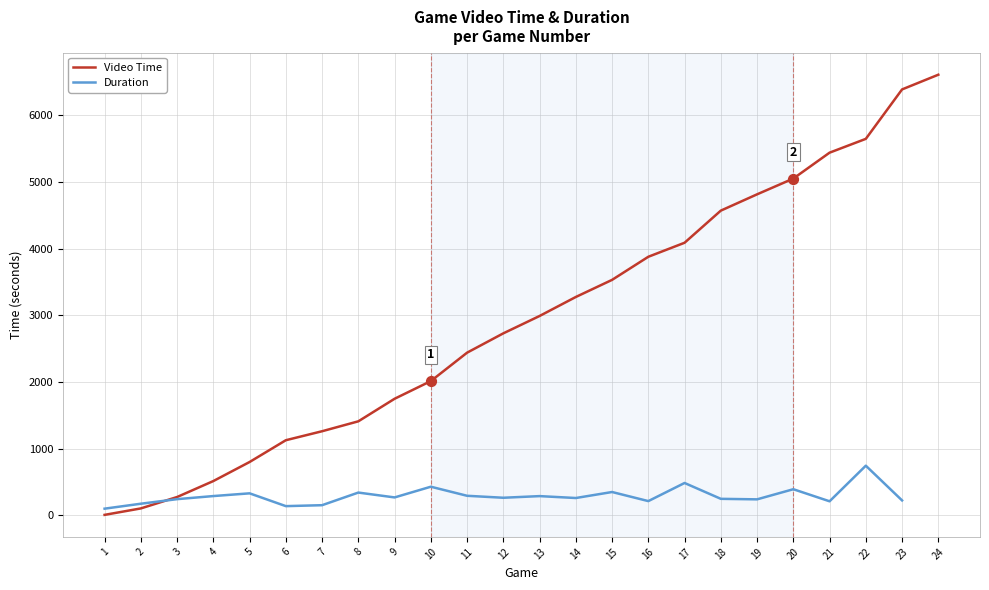

What are all the series names shown in the legend?

Video Time, Duration